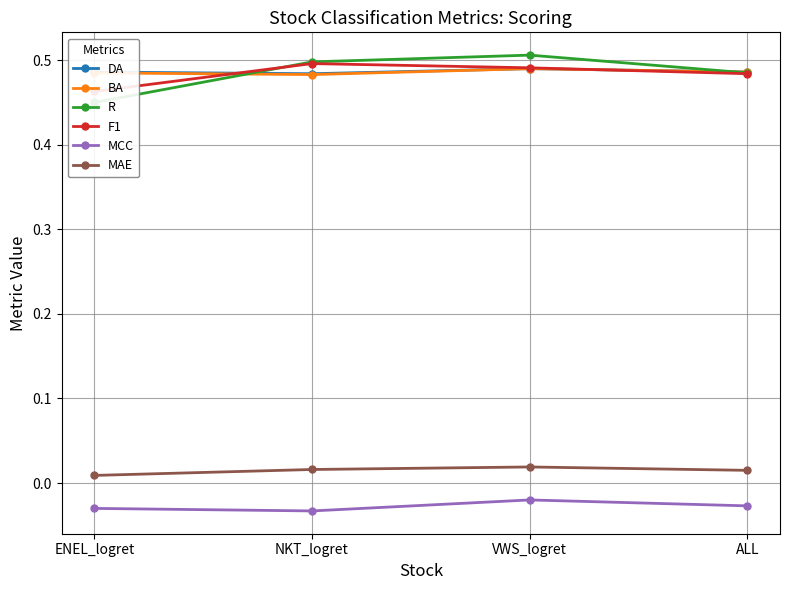

The value of DA at ENEL_logret is 0.3. True or false?

False